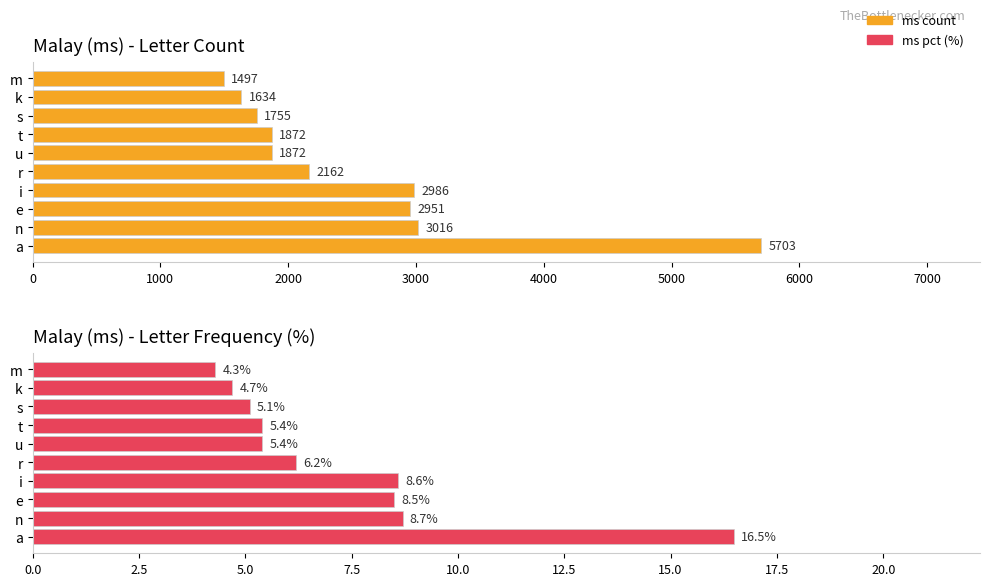

What are all the series names shown in the legend?

ms count, ms pct (%)